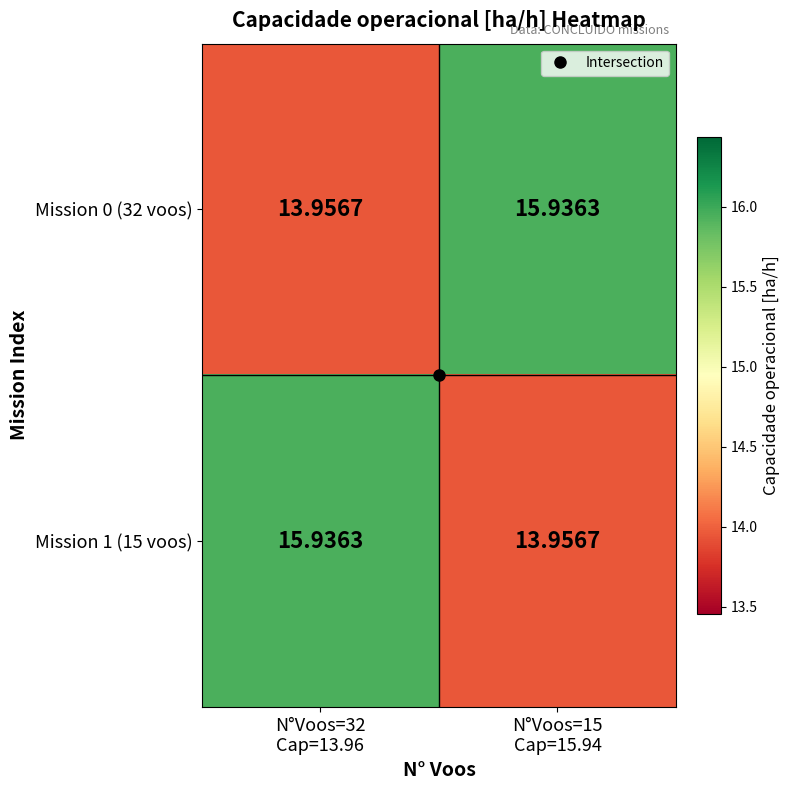

How many data points in Mission 0 (32 voos) are above 15?

1